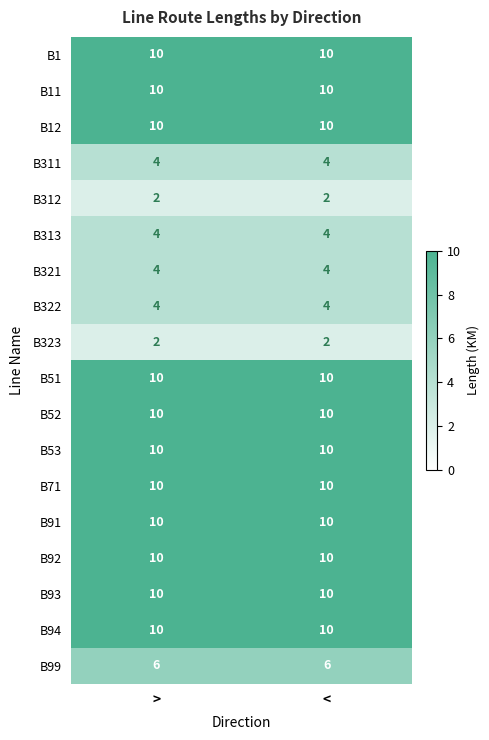

What is the total value across all series at >?

136